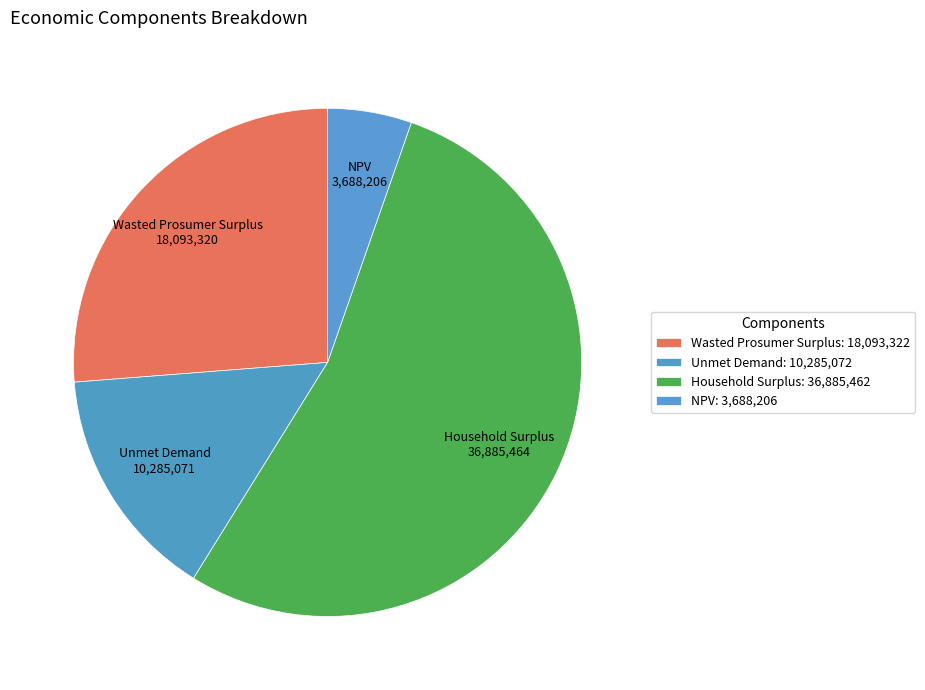

Is it true that NPV is 16% of the pie?

False